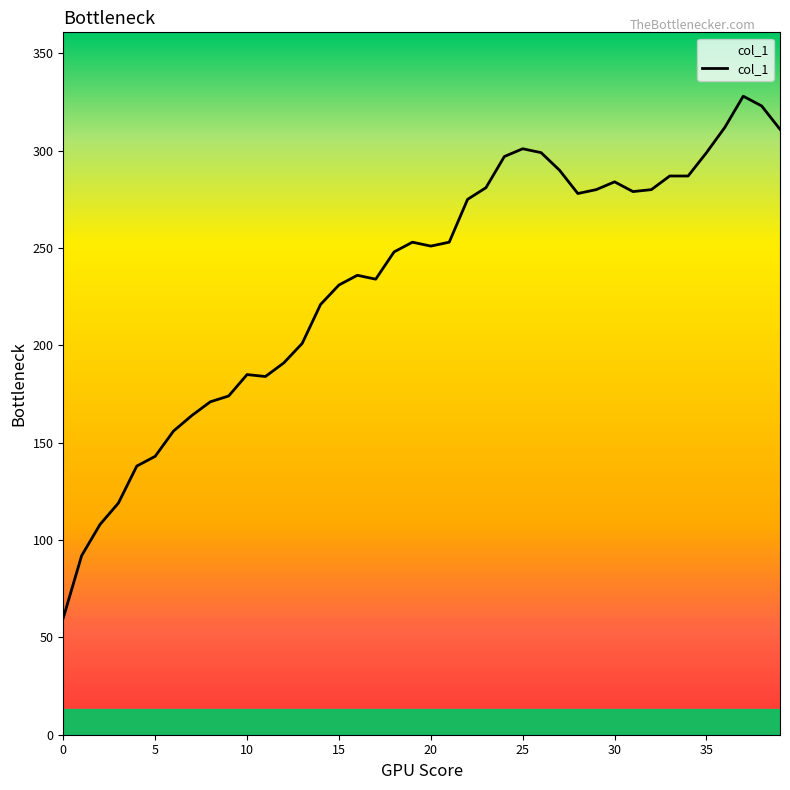

What is the smallest value displayed?

60